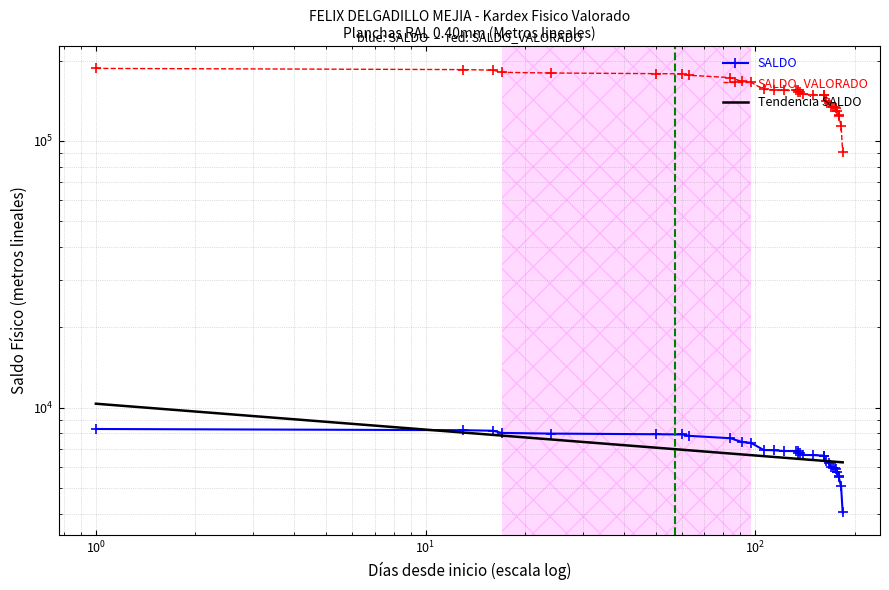

What is the average value of the SALDO_VALORADO series?

152262.2